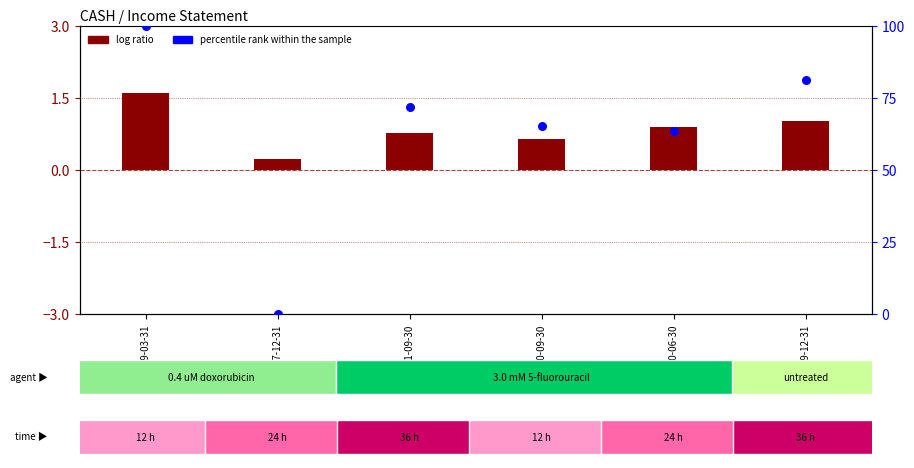

At how many categories does at least one series exceed 17?

5